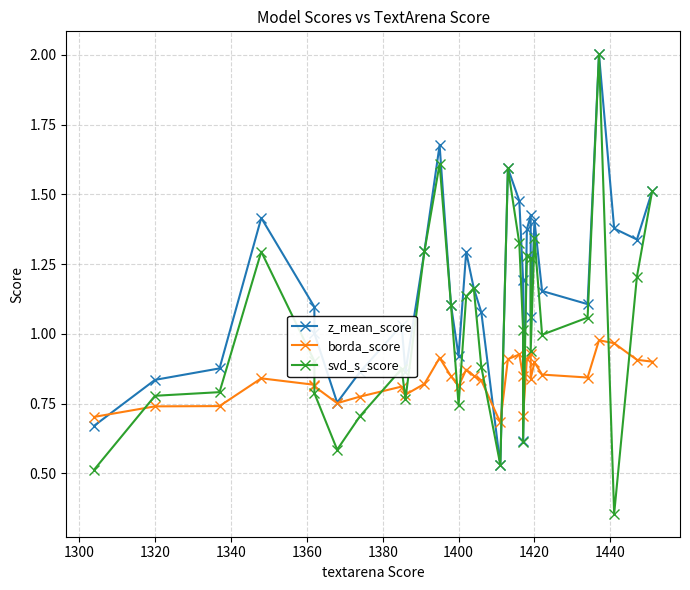

What is the difference between the highest and lowest values at 1380?

0.2